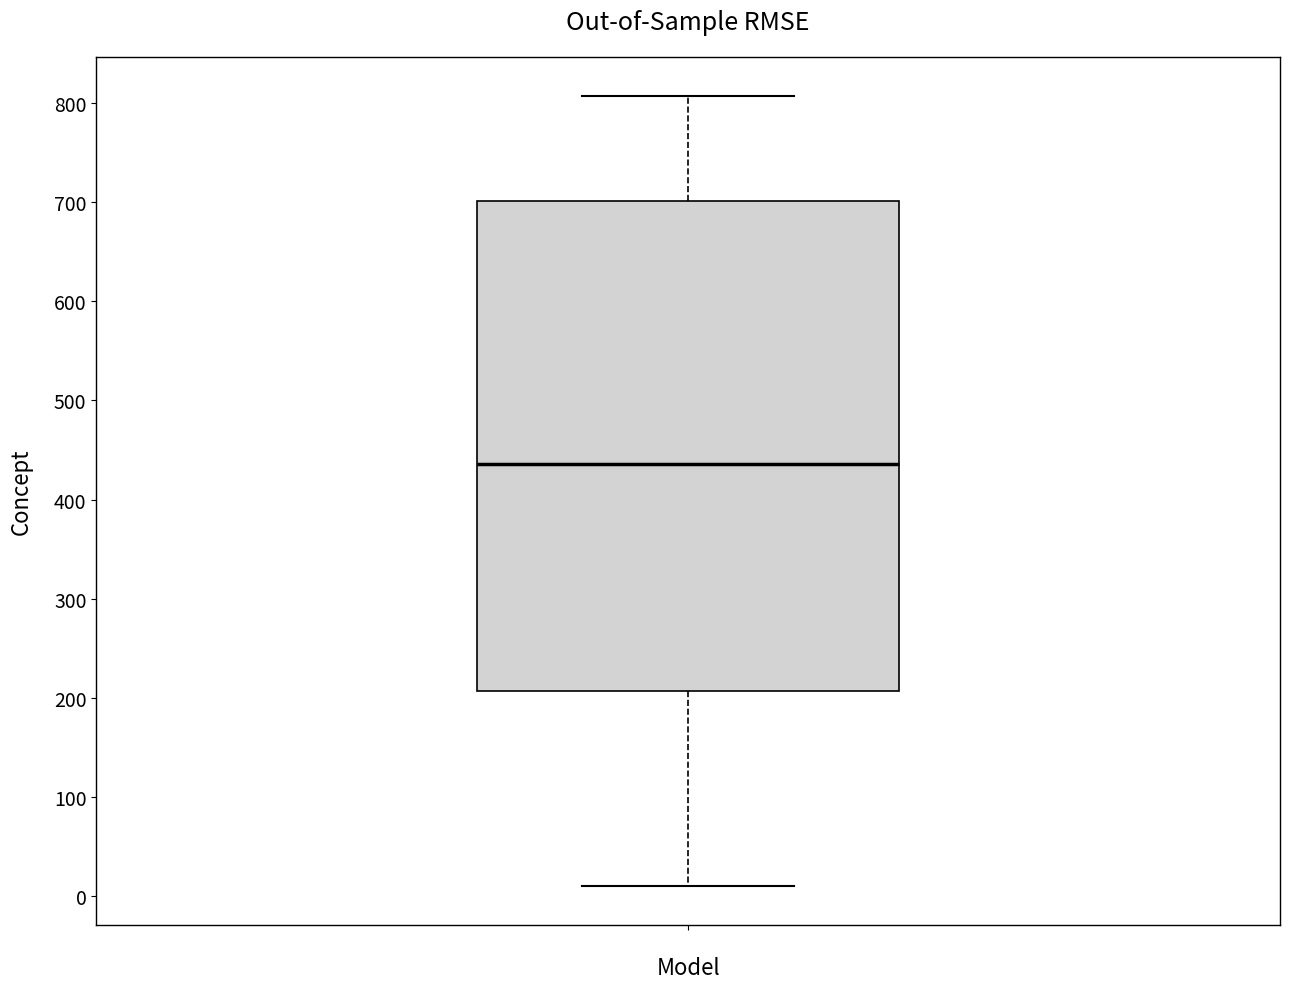

Where does the upper whisker of the box end on the y-axis? The values are not printed on the chart, so give them approximately, as read against the axis.

810